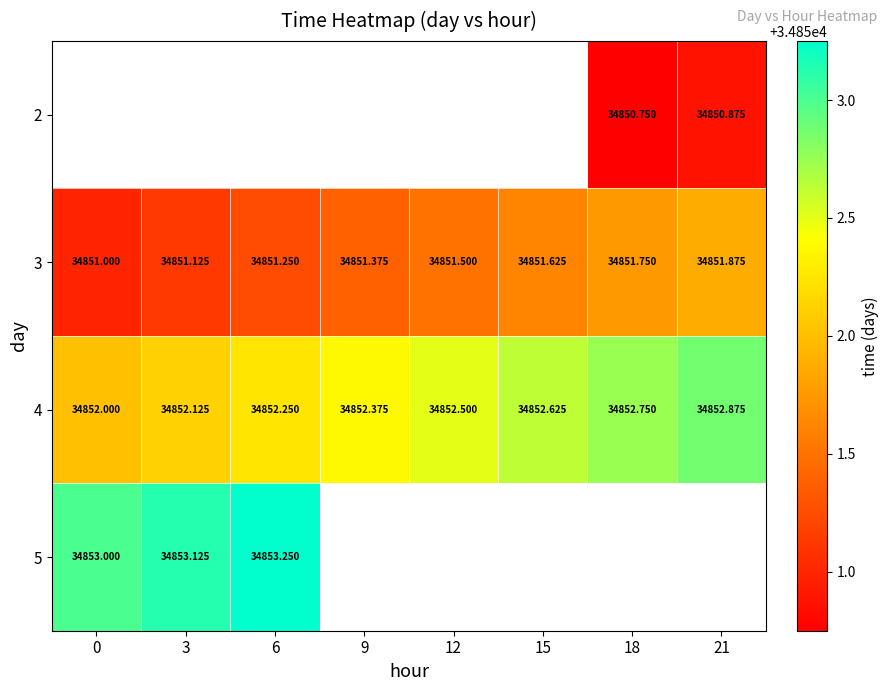

What is the sum of all 3 values?

278811.5